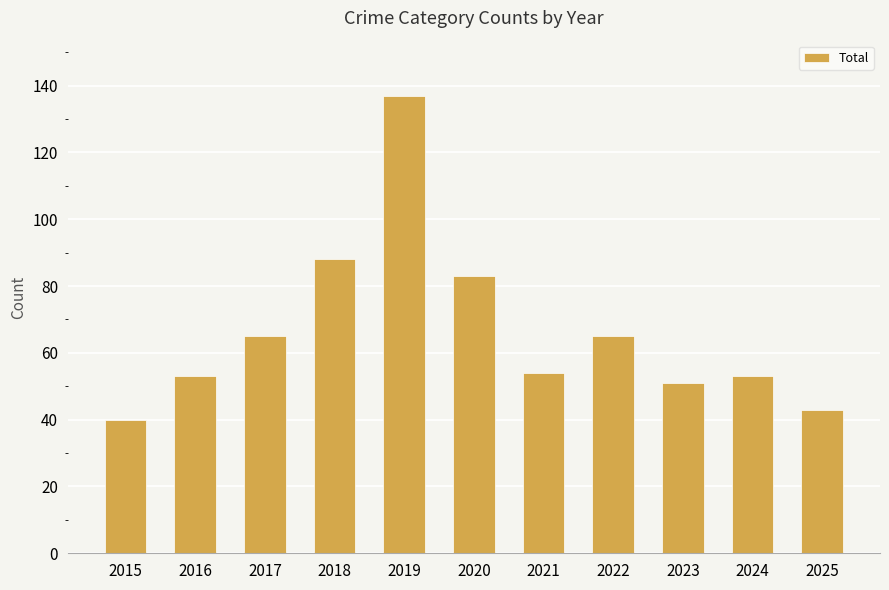

What is the difference between the values at 2018 and 2020?

5